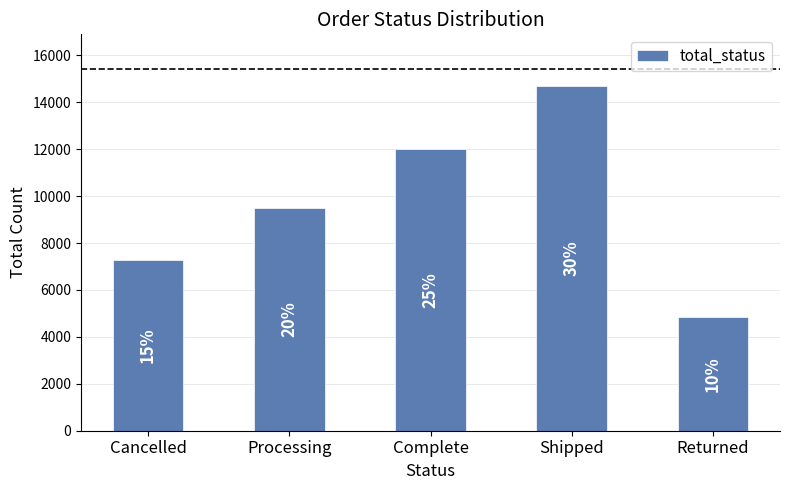

How many bars are there in total?

5